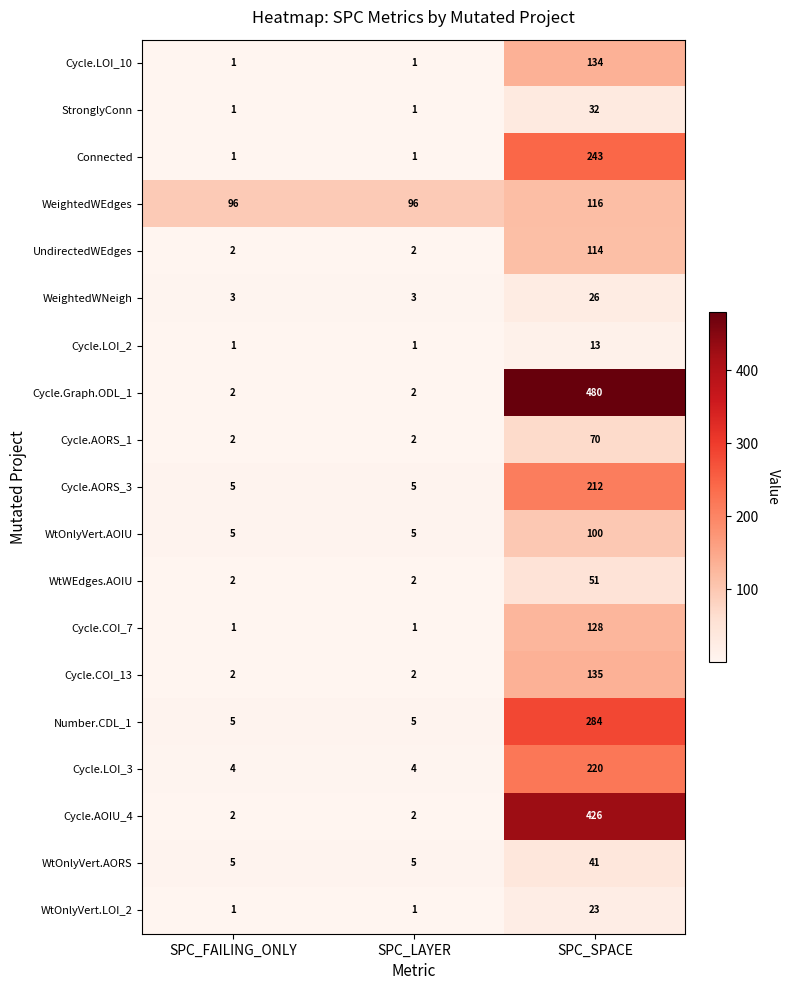

How many values in the Cycle.AOIU_4 series exceed 2?

1